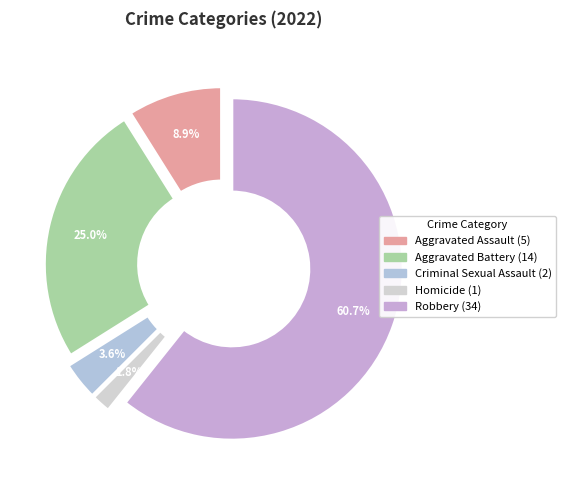

What is the ratio of the value at Aggravated Assault to the value at Aggravated Battery?

0.4